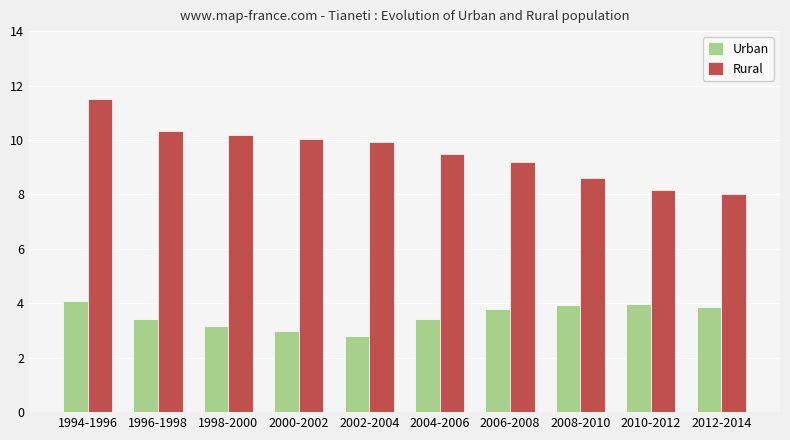

What is the sum of all Urban values?

35.4